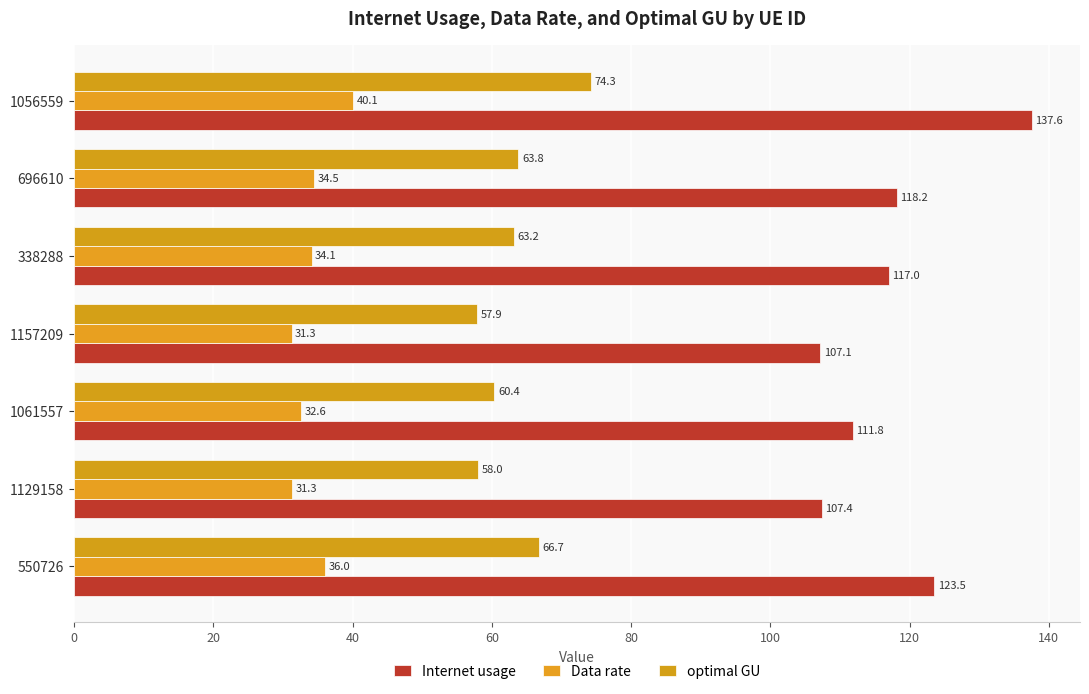

Which series has the widest spread of values?

Internet usage